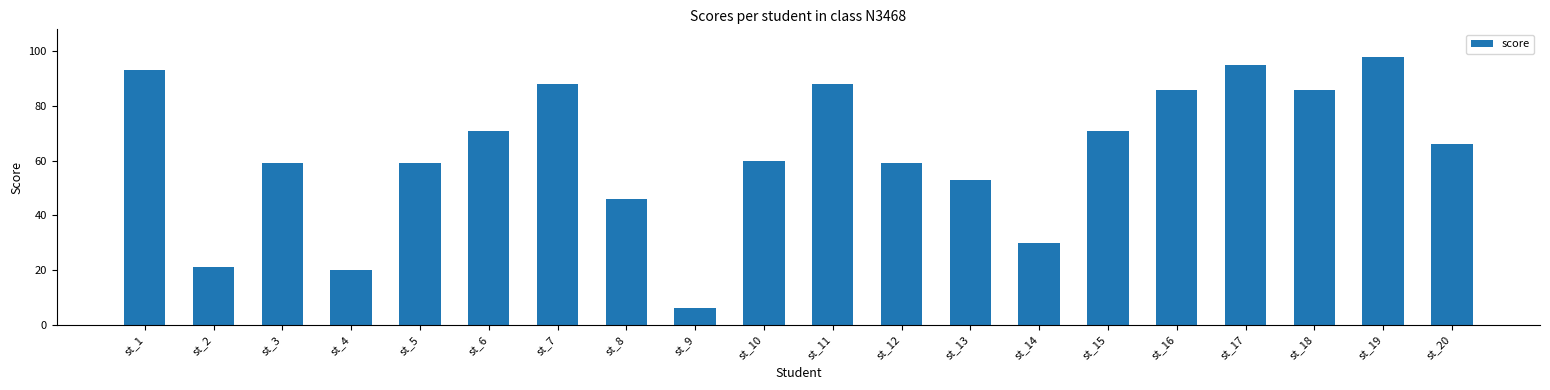

How many bars are there in total?

20